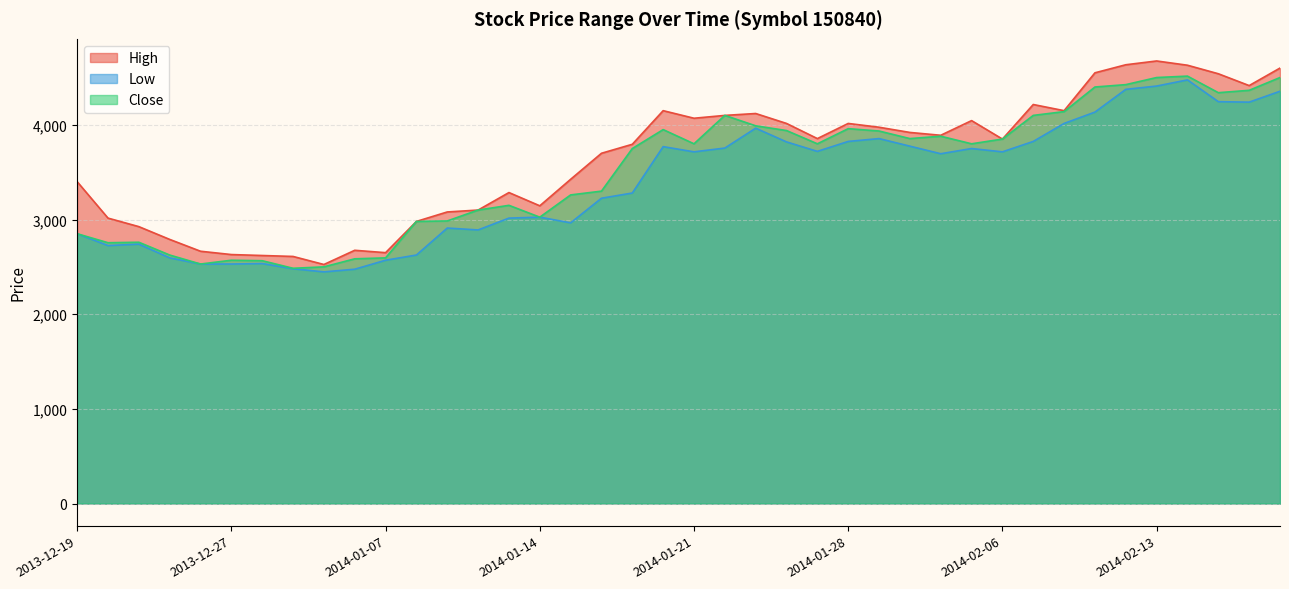

True or false: Low and Close cross at least once.

False